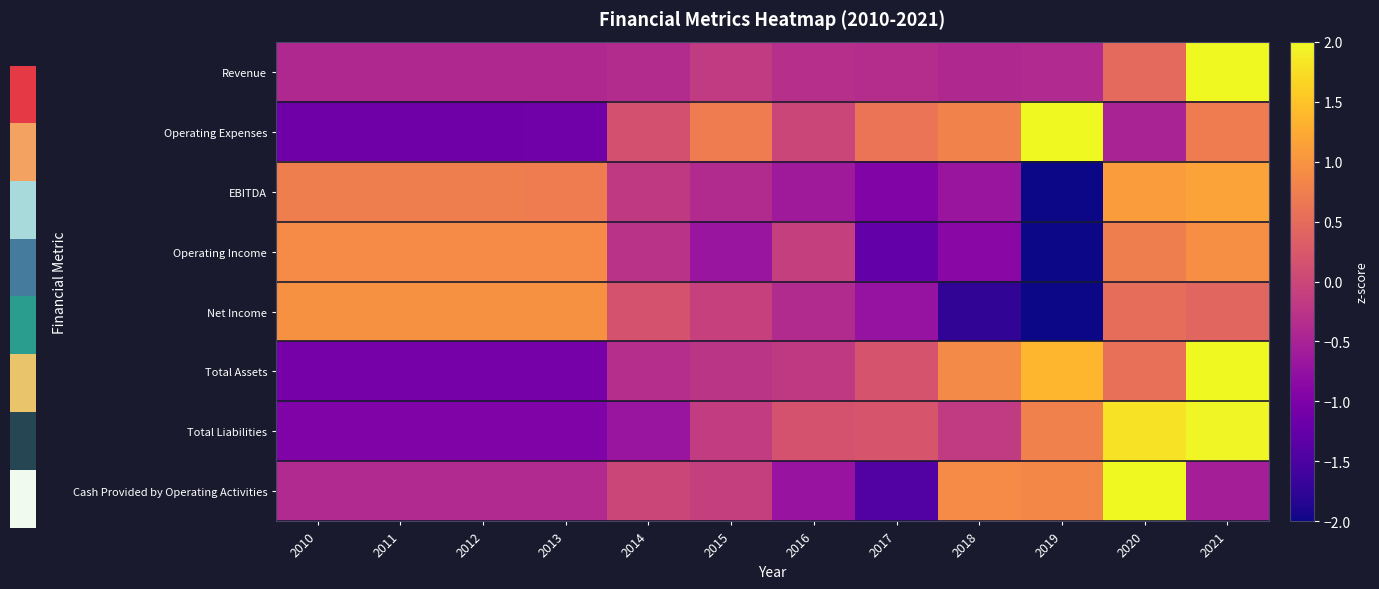

Reading right to left, extract all data points from this chart.

Revenue: 2021=3.2	2020=0.5	2019=-0.4	2018=-0.4	2017=-0.3	2016=-0.3	2015=-0.2	2014=-0.4	2013=-0.4	2012=-0.4	2011=-0.4	2010=-0.4
Operating Expenses: 2021=0.7	2020=-0.5	2019=2.1	2018=0.8	2017=0.6	2016=-0.0	2015=0.7	2014=0.1	2013=-1.1	2012=-1.2	2011=-1.2	2010=-1.2
EBITDA: 2021=1.1	2020=1.1	2019=-2.3	2018=-0.7	2017=-1.0	2016=-0.6	2015=-0.4	2014=-0.2	2013=0.7	2012=0.7	2011=0.7	2010=0.7
Operating Income: 2021=0.9	2020=0.7	2019=-2.1	2018=-0.9	2017=-1.3	2016=-0.1	2015=-0.7	2014=-0.3	2013=0.9	2012=0.9	2011=0.9	2010=0.9
Net Income: 2021=0.4	2020=0.5	2019=-2.0	2018=-1.7	2017=-0.7	2016=-0.4	2015=-0.1	2014=0.2	2013=1.0	2012=1.0	2011=1.0	2010=1.0
Total Assets: 2021=2.0	2020=0.6	2019=1.4	2018=0.9	2017=0.2	2016=-0.2	2015=-0.2	2014=-0.3	2013=-1.1	2012=-1.1	2011=-1.1	2010=-1.1
Total Liabilities: 2021=2.0	2020=1.8	2019=0.8	2018=-0.2	2017=0.2	2016=0.2	2015=-0.1	2014=-0.7	2013=-1.0	2012=-1.0	2011=-1.0	2010=-1.0
Cash Provided by Operating Activities: 2021=-0.6	2020=2.6	2019=0.9	2018=0.9	2017=-1.4	2016=-0.7	2015=-0.1	2014=-0.0	2013=-0.4	2012=-0.4	2011=-0.4	2010=-0.4